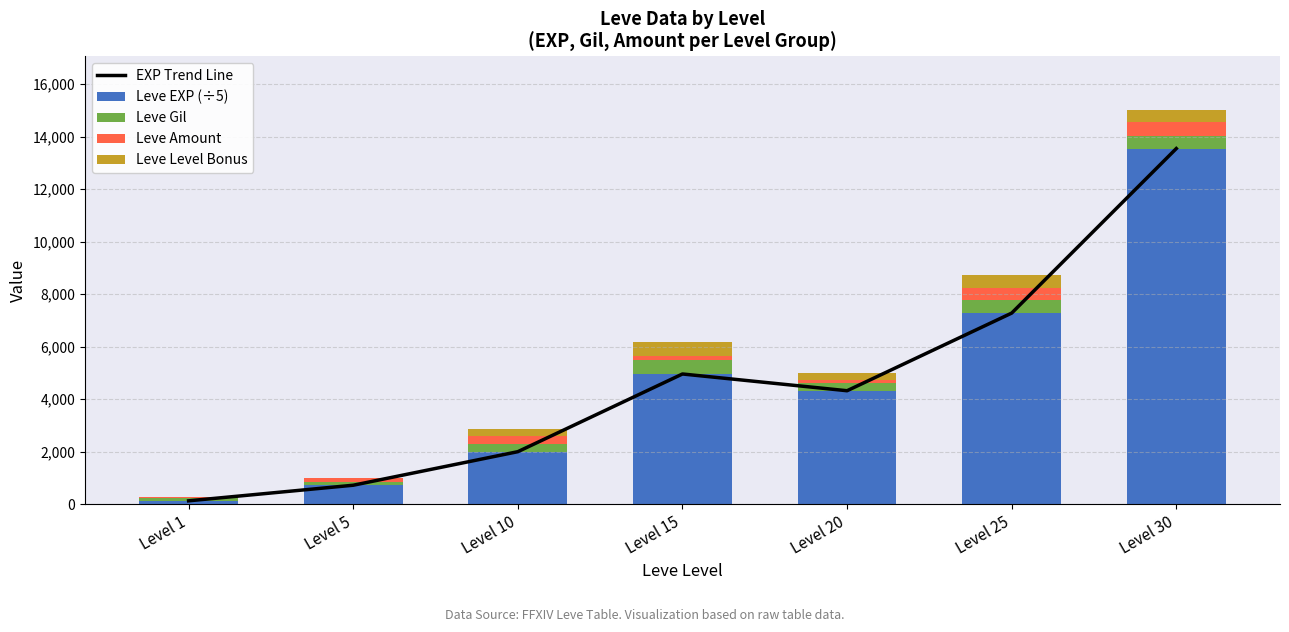

What are all the series names shown in the legend?

EXP Trend Line, Leve EXP (÷5), Leve Gil, Leve Amount, Leve Level Bonus